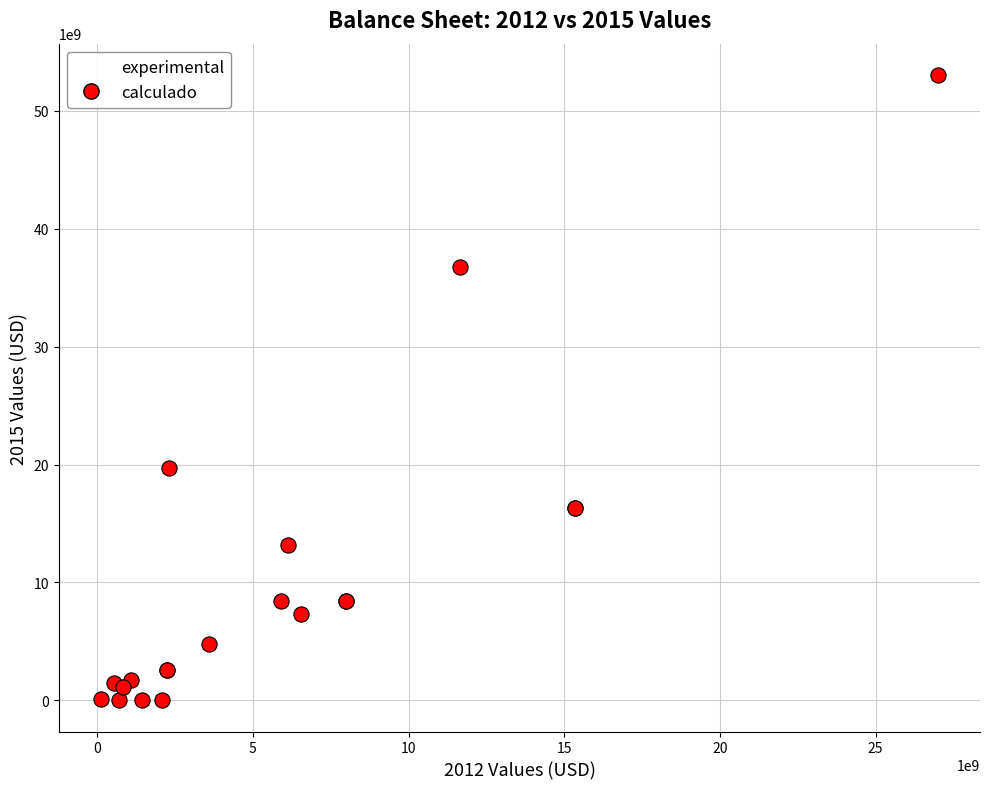

What Y value in the scatter plot is closest to 26525000000?

19709000000